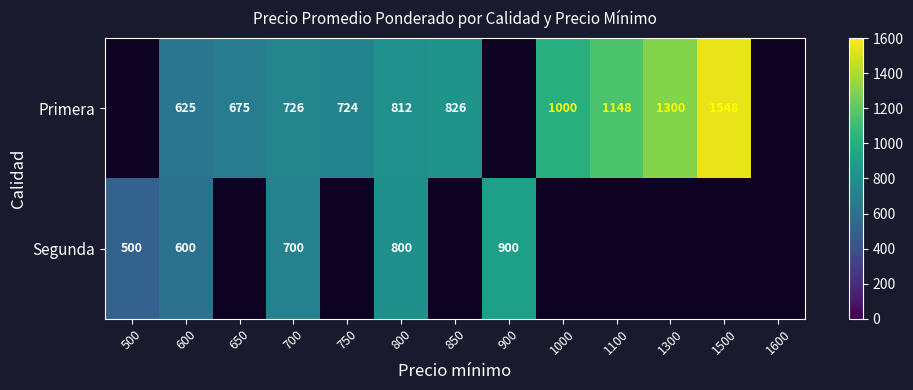

Between 850 and 1500, which is larger?

1500